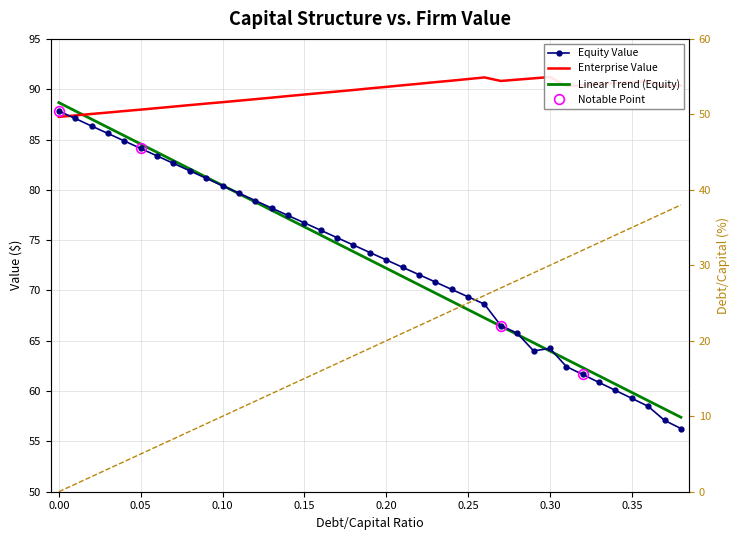

Which series changed the most between 10 and 17?

Debt/Capital (%)